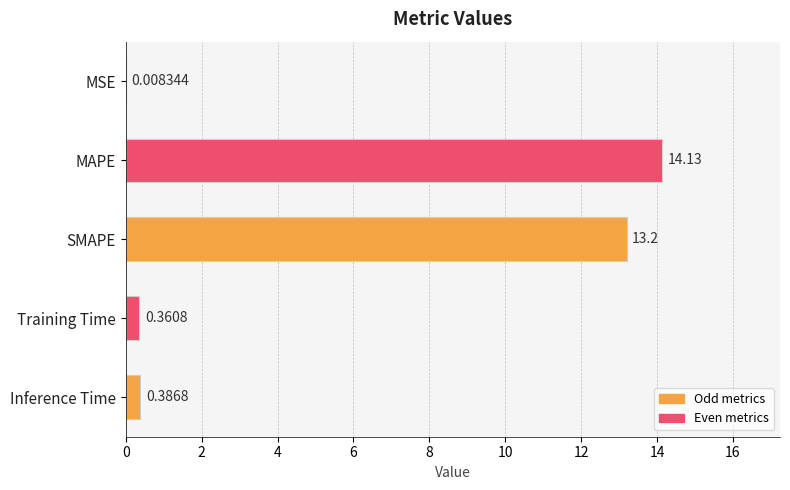

How many distinct data groups are displayed?

1